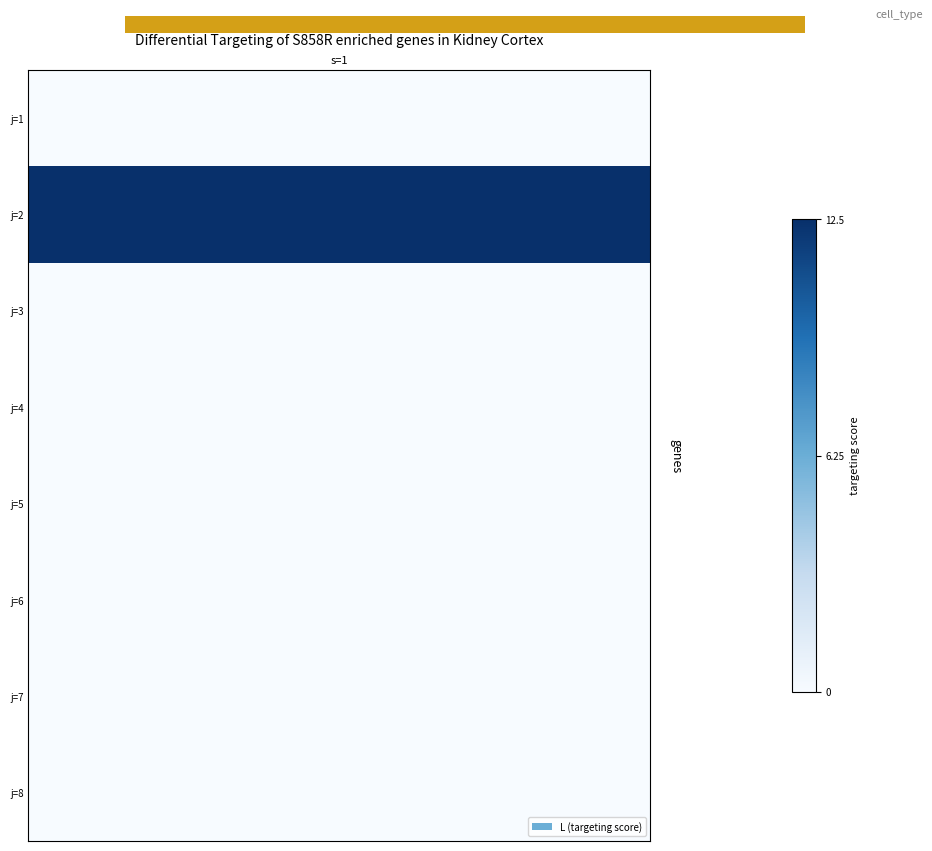

Reading right to left, extract all data points from this chart.

0.0	0.0	0.0	0.0	0.0	0.0	12.5	0.0